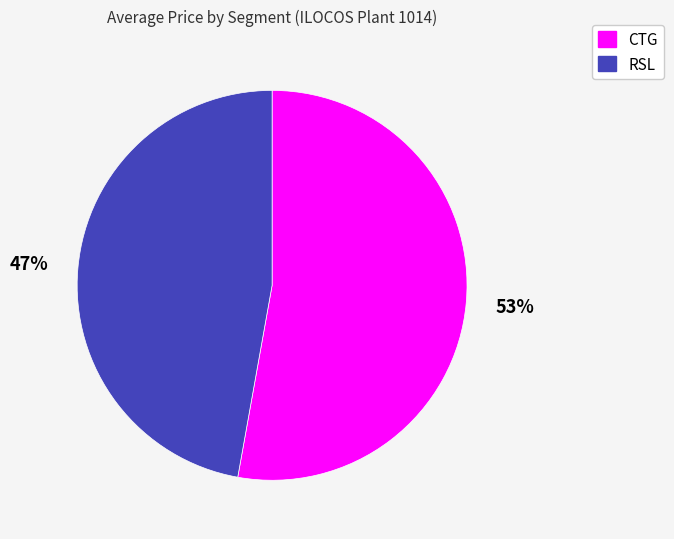

Combined, do RSL and CTG account for over 50%?

Yes